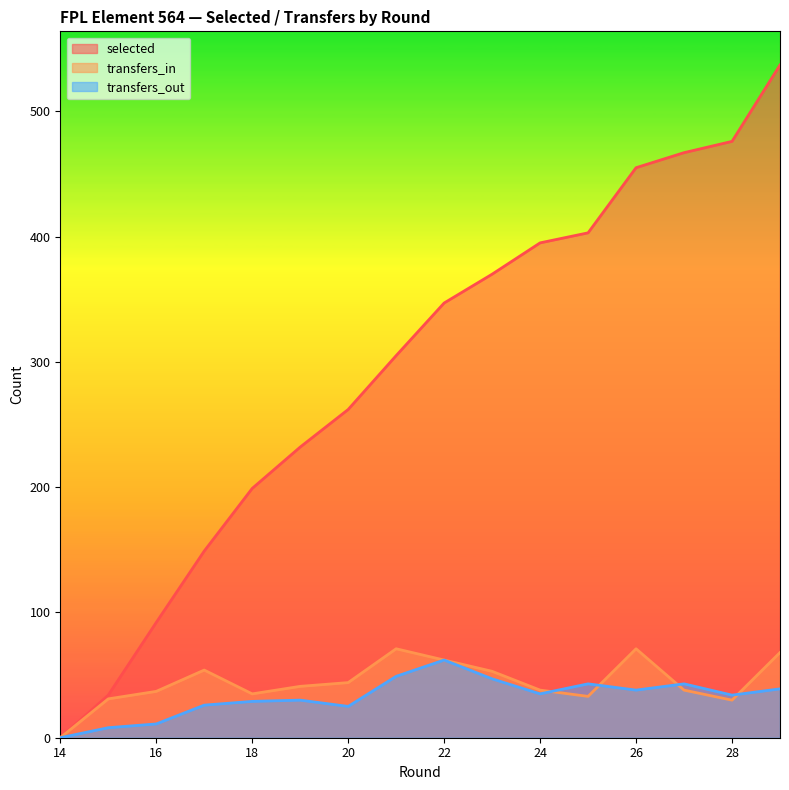

True or false: selected has more than 0 points higher than both neighbors.

False